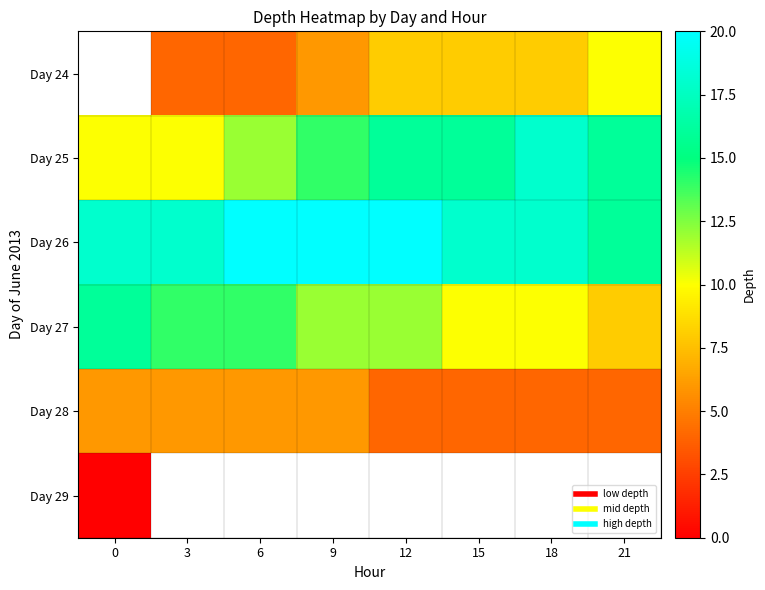

How many series are shown in this chart?

6